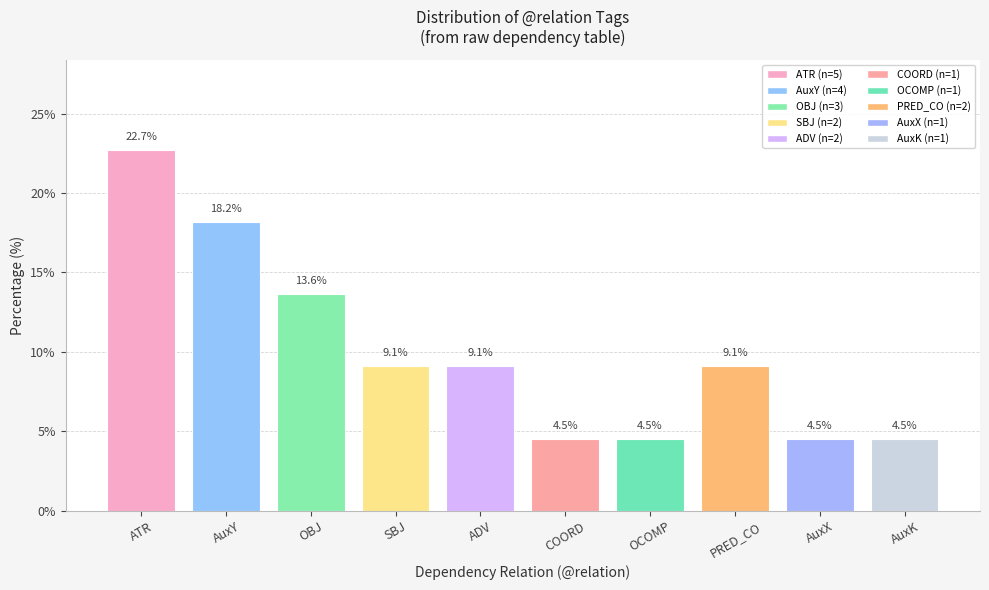

What is the value of the 9th bar from the left?

4.5